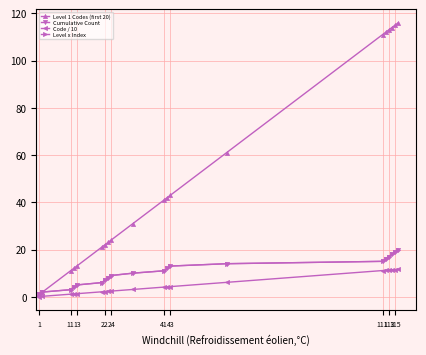

True or false: Level 1 Codes (first 20) and Level x Index cross at least once.

False